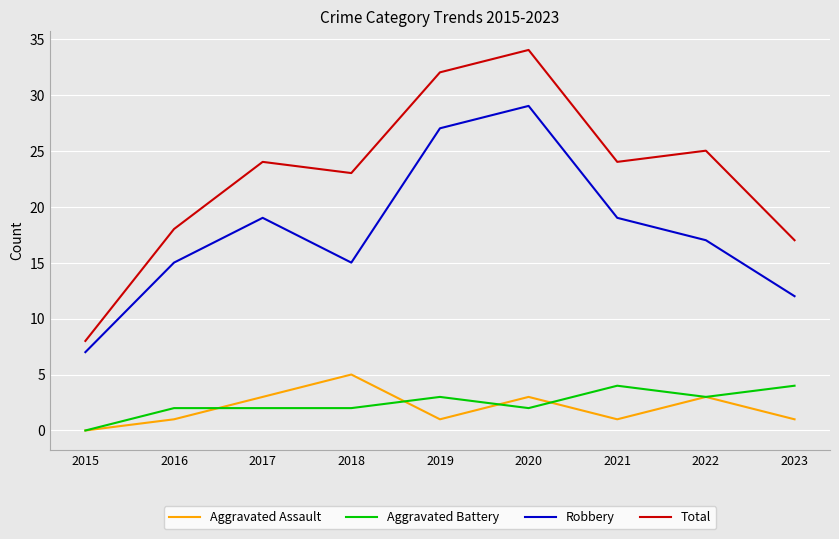

True or false: Robbery and Aggravated Assault cross at least once.

False